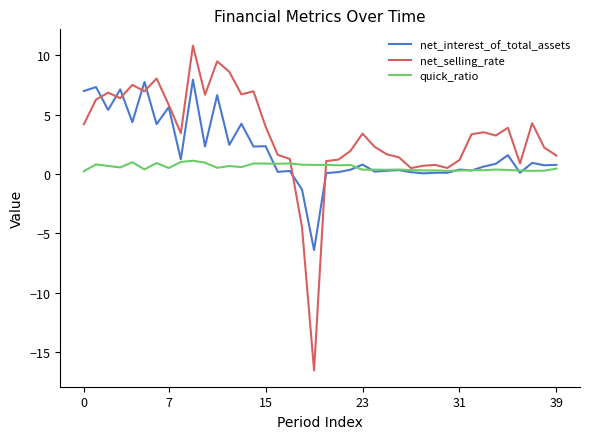

What is the maximum value for net_selling_rate?

10.8